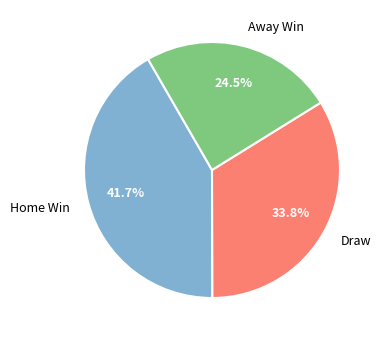

How much of the chart is everything except Away Win?

75.5%